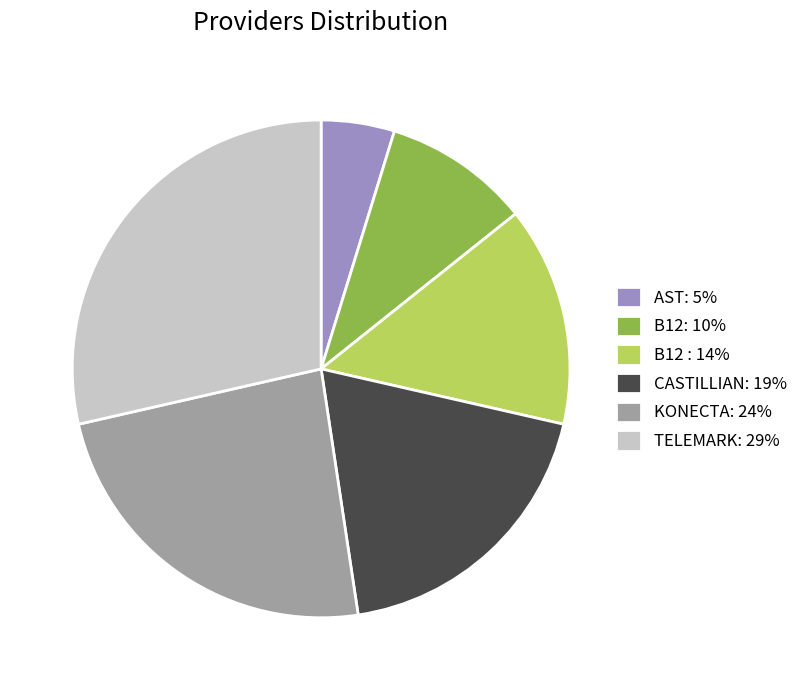

Is the sum of B12: 10% and TELEMARK: 29% greater than half?

No